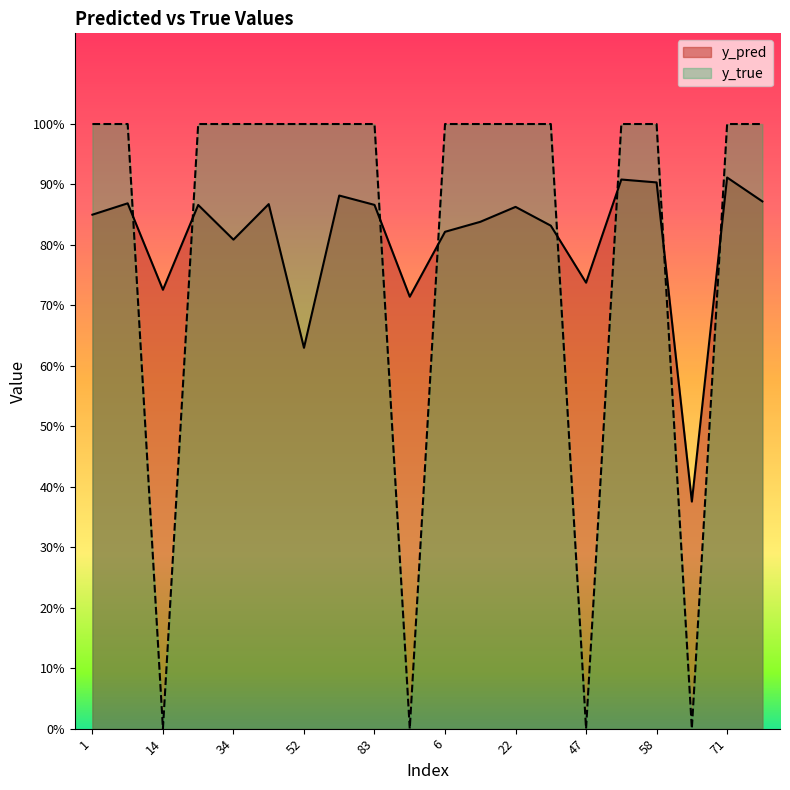

The y_pred series shows 0.2 at 59. True or false?

False